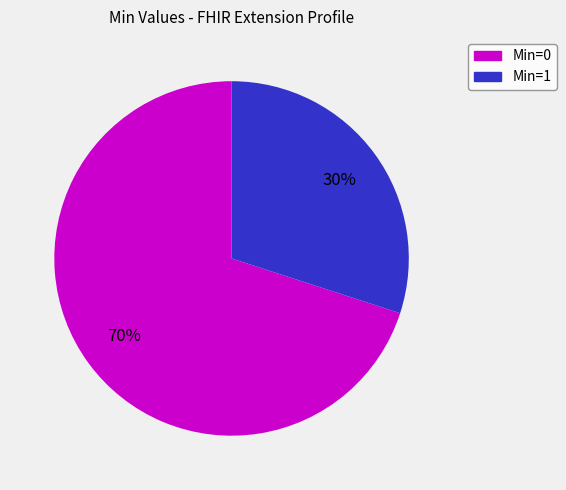

To the nearest percent, what is the difference between the largest and smallest slice percentages?

40%